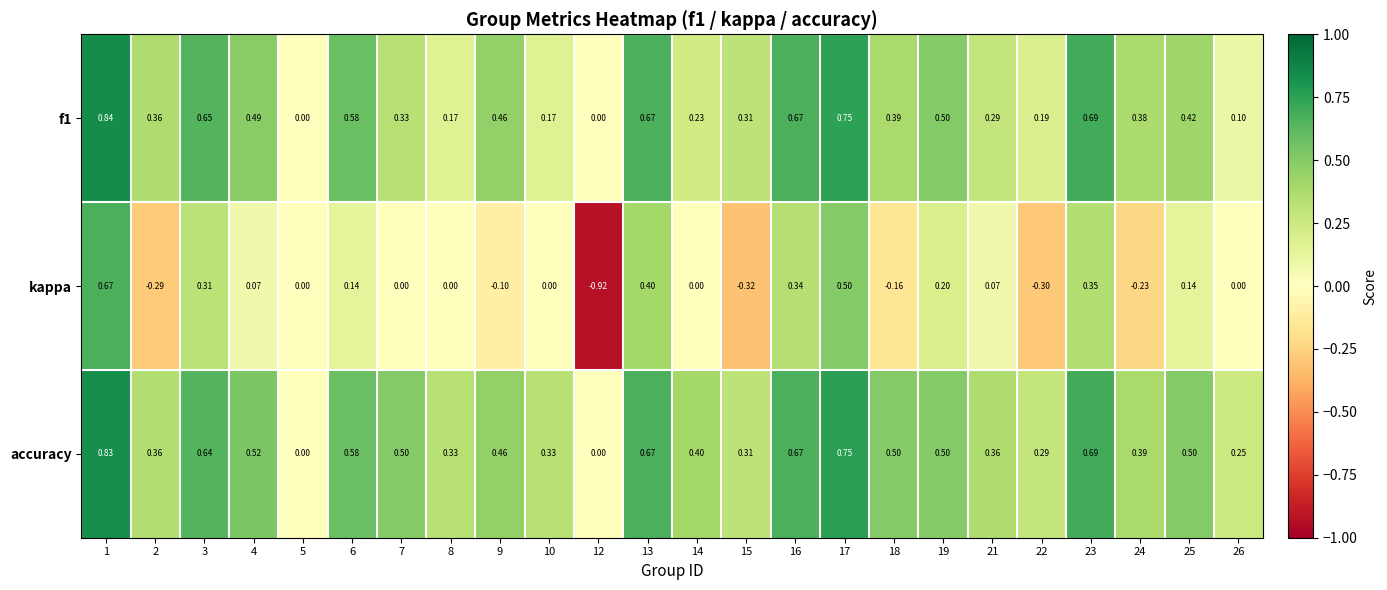

Which series has the largest range (max minus min)?

kappa